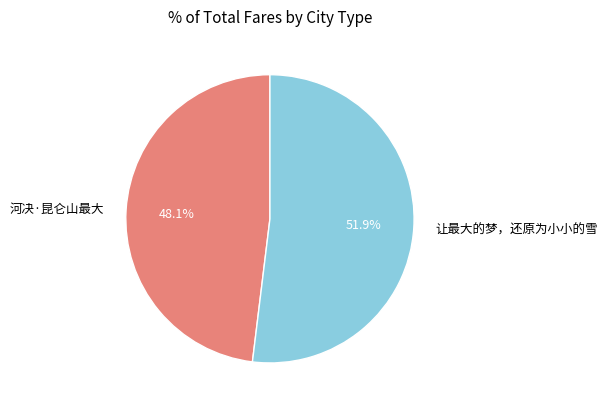

The 让最大的梦，还原为小小的雪 slice represents 45% of the pie. True or false?

False